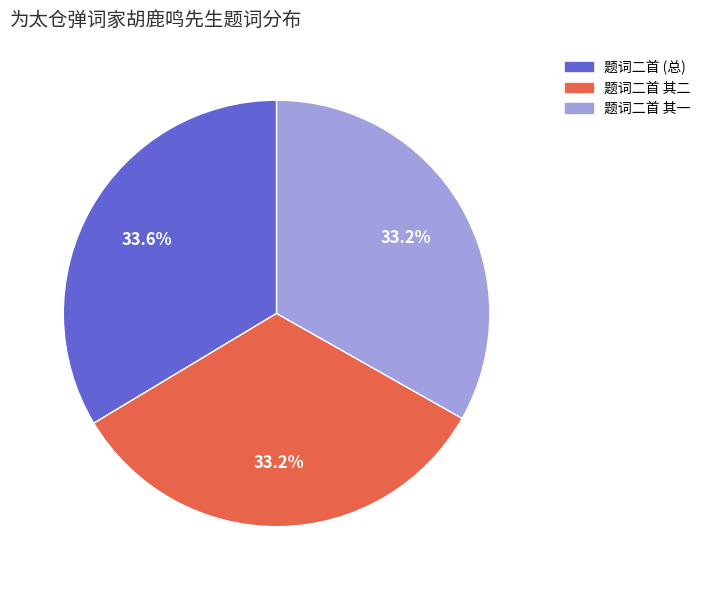

Is there any slice that represents more than half of the pie?

No